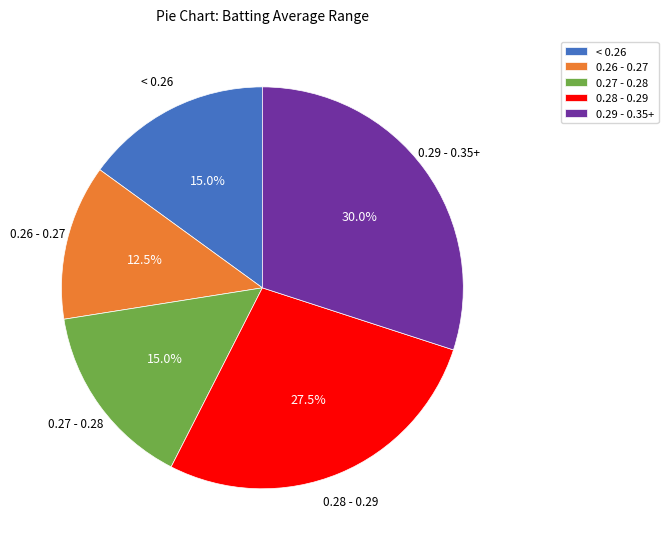

Does any single category account for the majority?

No